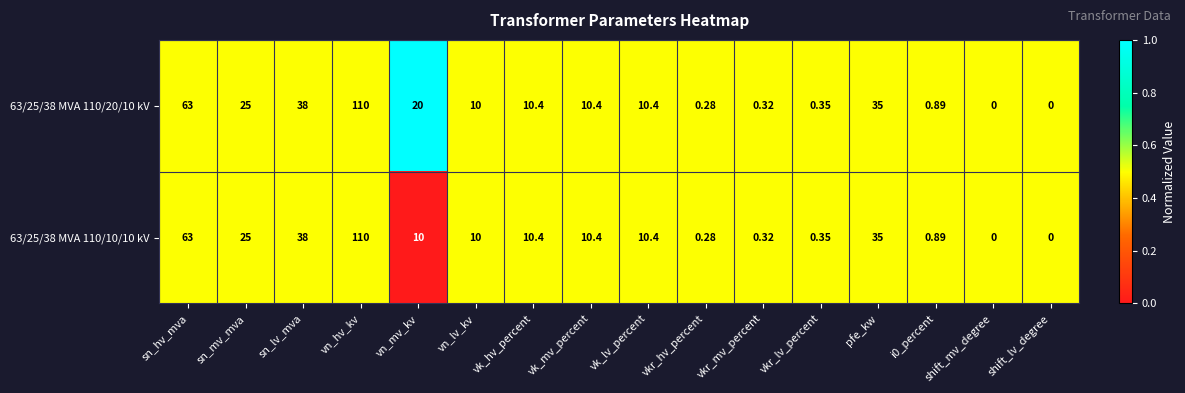

Where is 63/25/38 MVA 110/10/10 kV nearest to the value 55?

sn_hv_mva